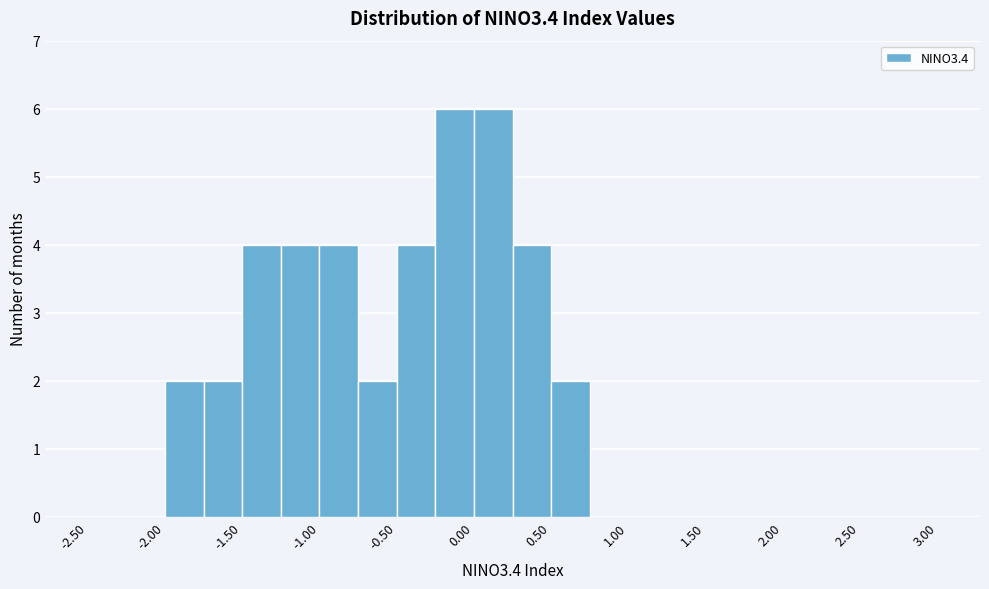

Reading left to right, transcribe this chart: for each bar, give the range it covers on the x-axis and its height. The values are not printed on the chart, so give them approximately, as read against the axis.

-2.50 to -2.25: 0
-2.25 to -2.00: 0
-2.00 to -1.75: 2
-1.75 to -1.50: 2
-1.50 to -1.25: 4
-1.25 to -1.00: 4
-1.00 to -0.75: 4
-0.75 to -0.50: 2
-0.50 to -0.25: 4
-0.25 to 0.00: 6
0.00 to 0.25: 6
0.25 to 0.50: 4
0.50 to 0.75: 2
0.75 to 1.00: 0
1.00 to 1.25: 0
1.25 to 1.50: 0
1.50 to 1.75: 0
1.75 to 2.00: 0
2.00 to 2.25: 0
2.25 to 2.50: 0
2.50 to 2.75: 0
2.75 to 3.00: 0